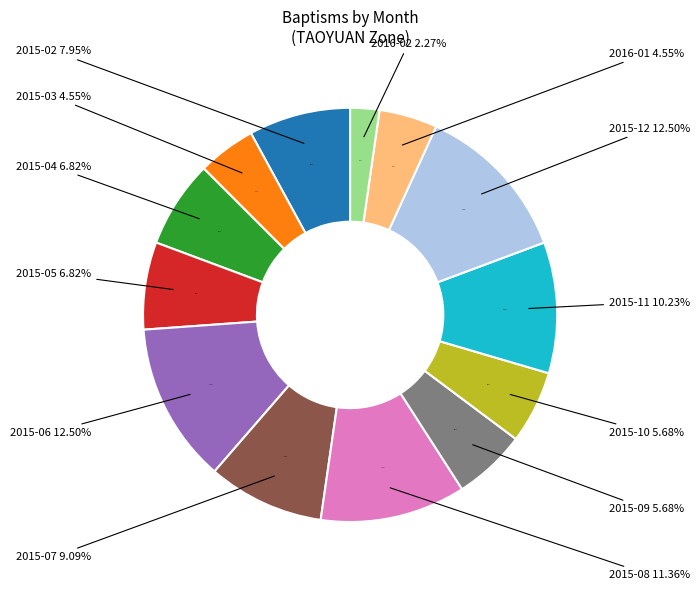

Count the number of slices in the pie.

13